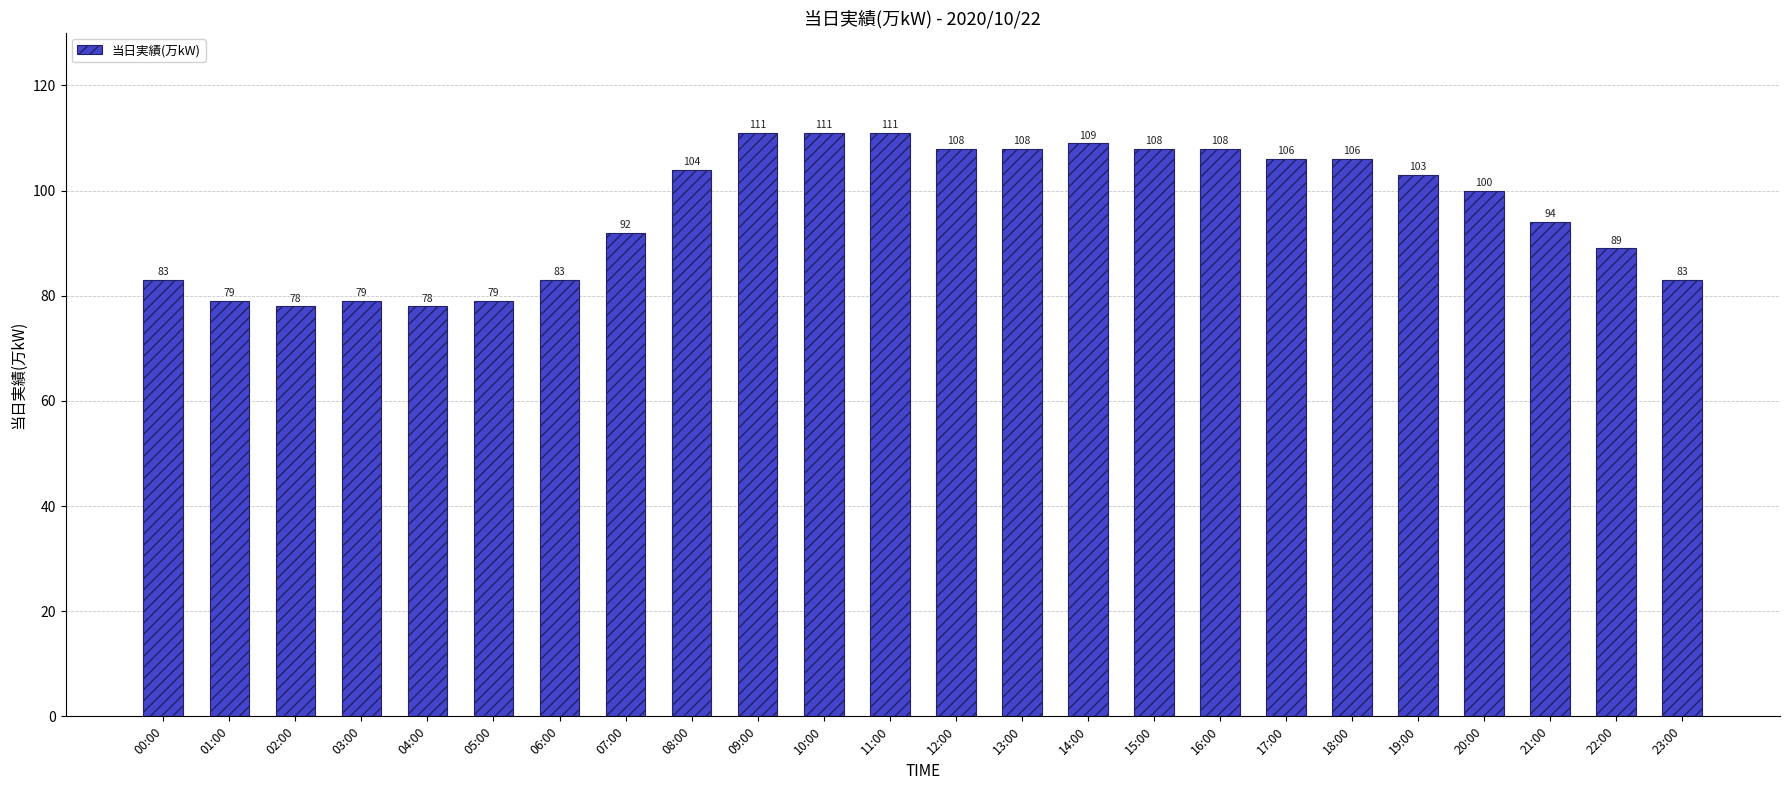

Are the bars horizontal?

No